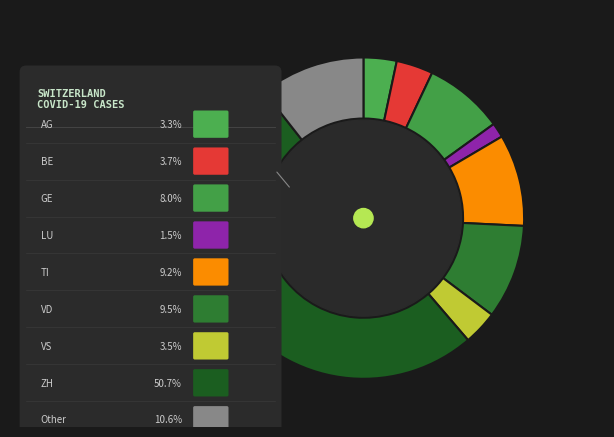

Which slice is the smallest?

LU